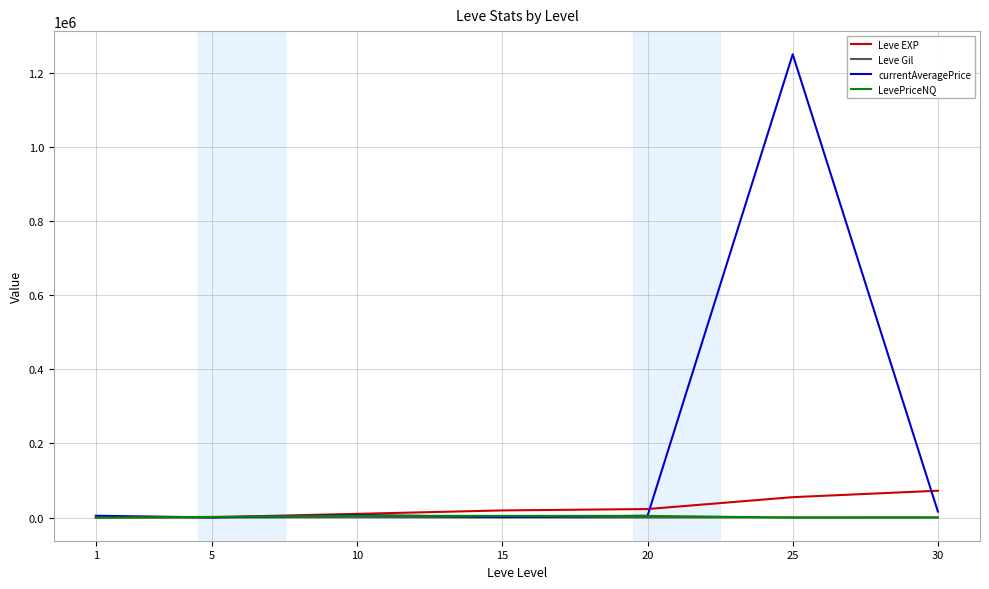

Is it true that LevePriceNQ equals 20.0 at 1?

True